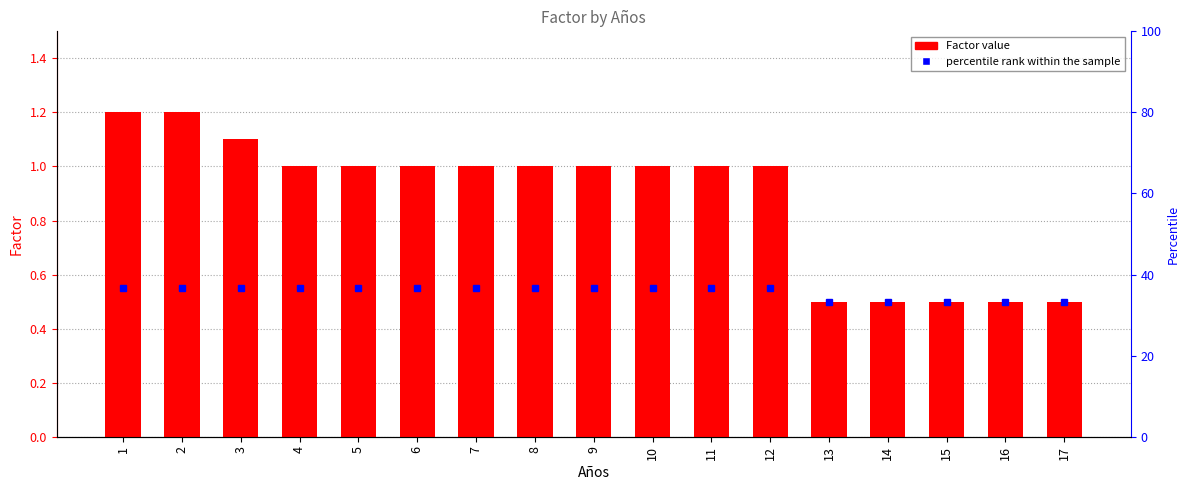

True or false: the data shows 0.5 at 15.

True